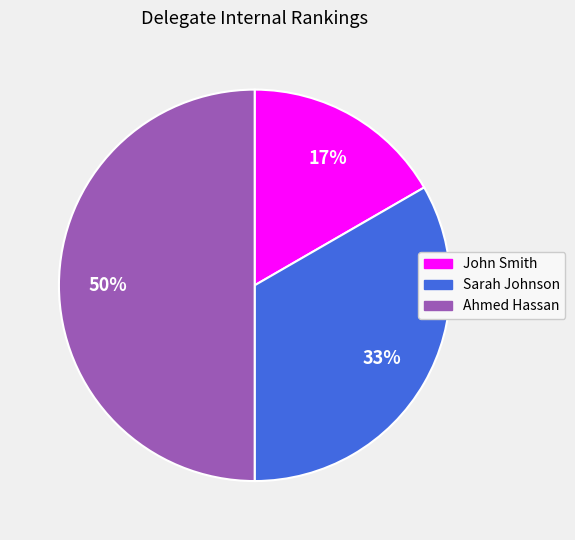

Rank the categories by value from highest to lowest.

Ahmed Hassan, Sarah Johnson, John Smith